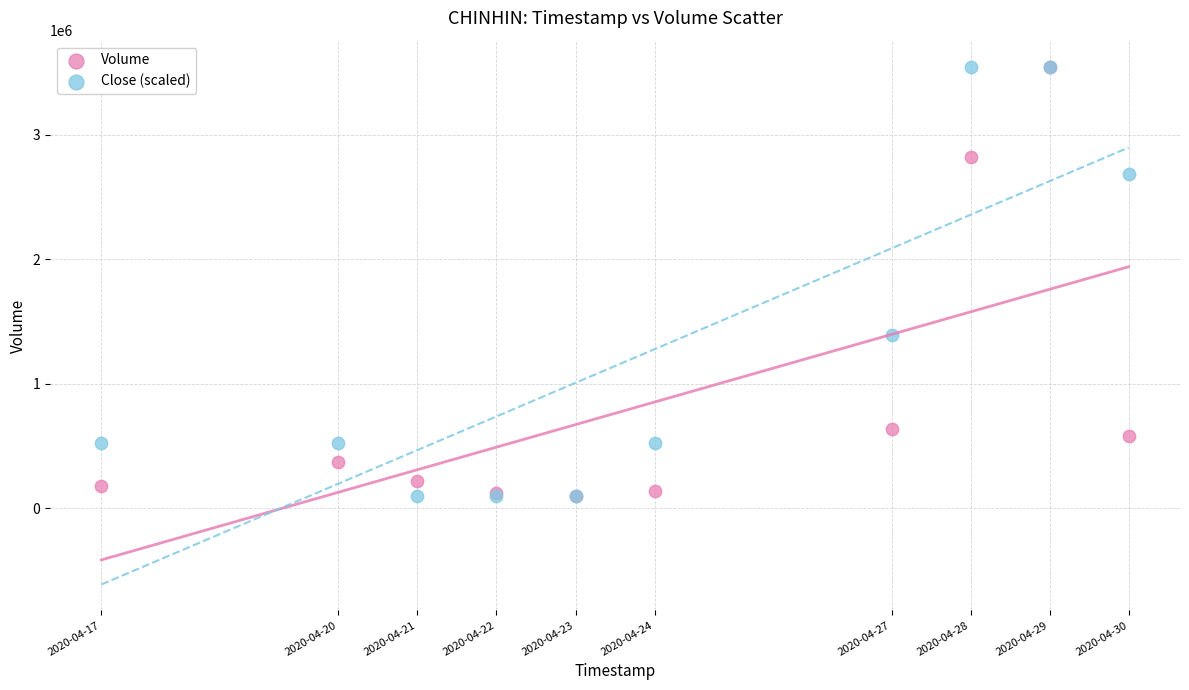

In the Close (scaled) series, what Y value is closest to 1821800?

1390950